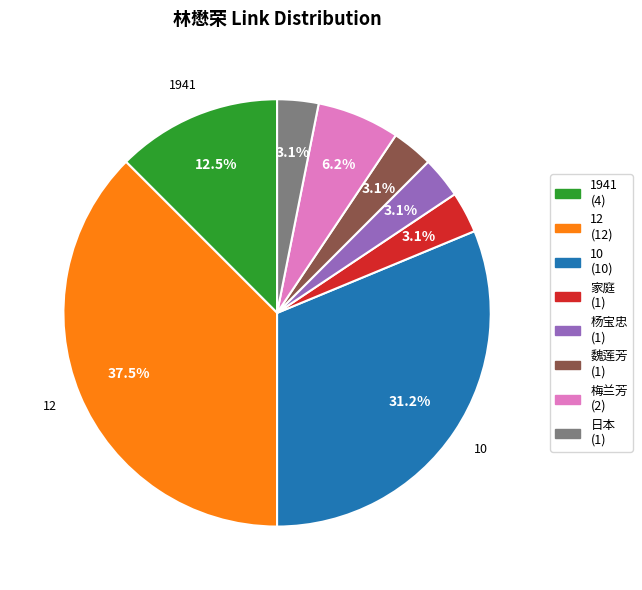

Which category has the biggest portion of the pie?

12